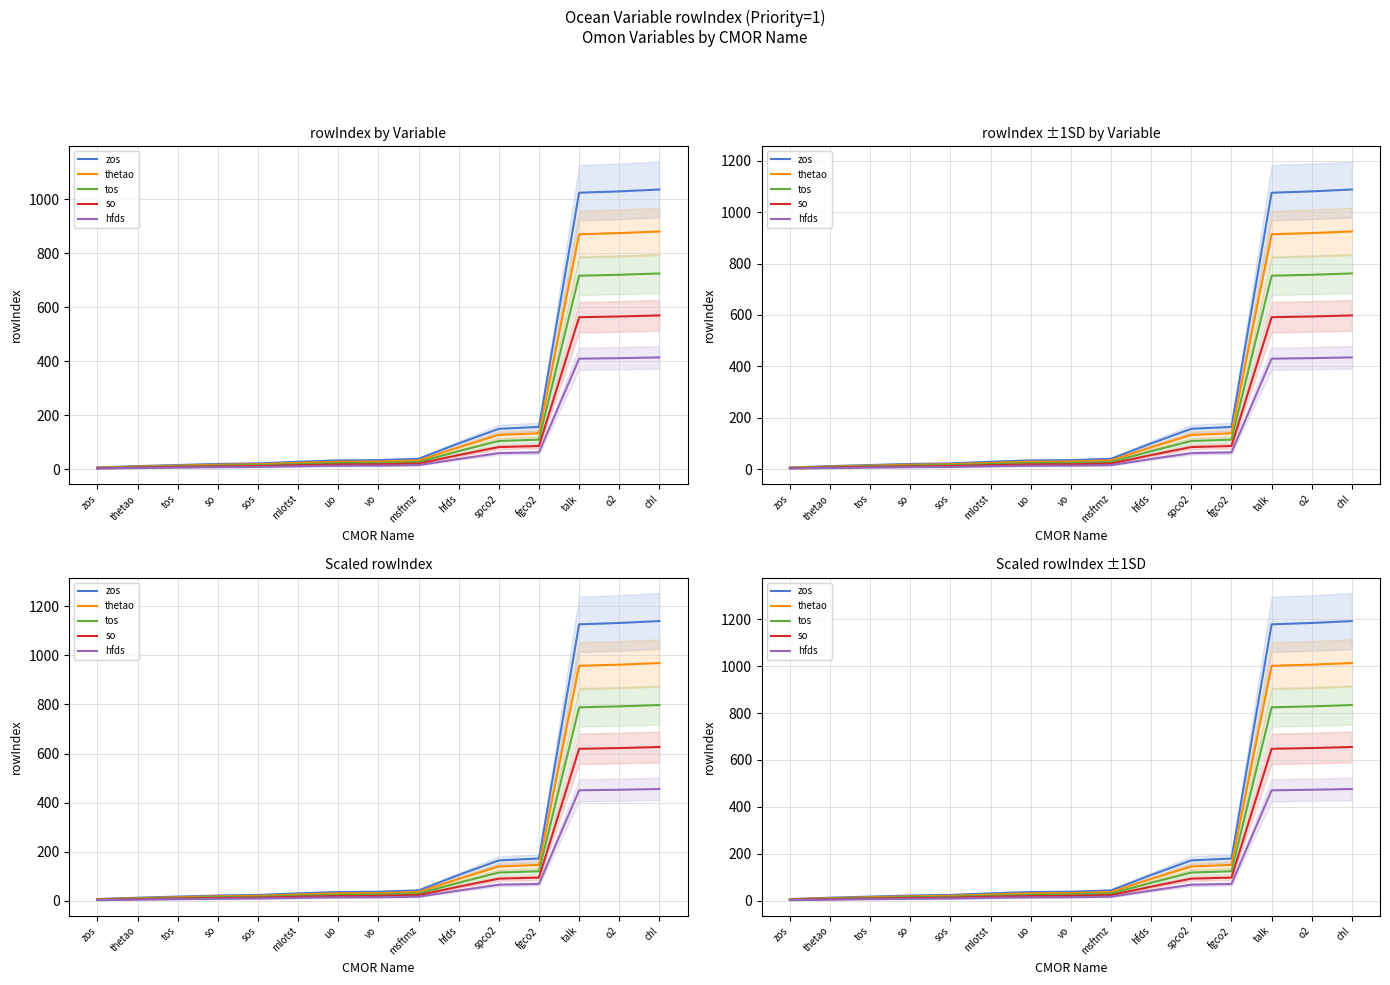

Does the chart display data point markers on the line(s)?

No